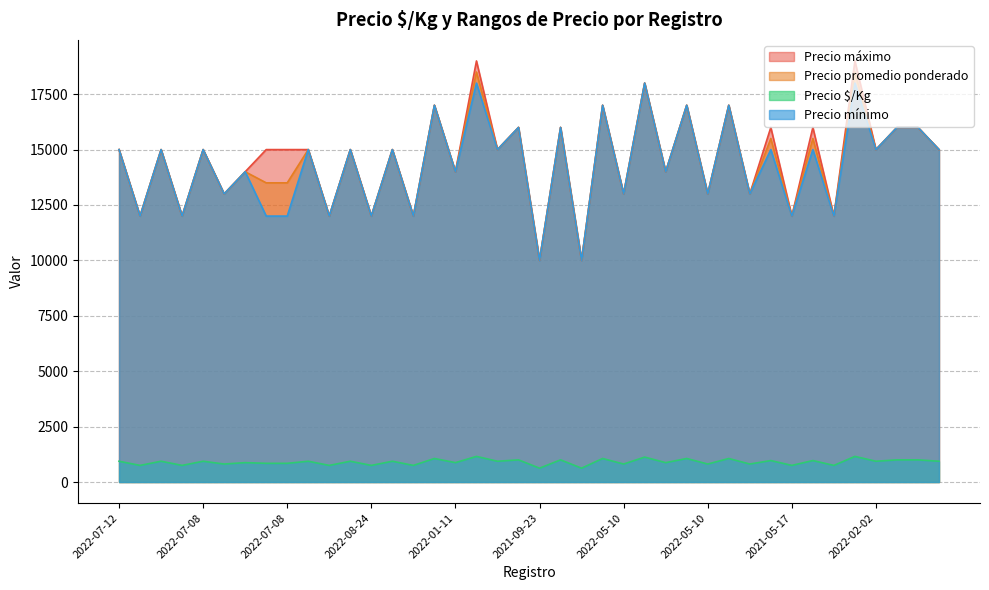

Reading right to left, what are all the values shown in this chart?

Precio $/Kg: 938	1000	1000	938	1156	750	969	750	969	812	1062	812	1062	875	1125	812	1062	625	1000	625	1000	938	1156	875	1062	750	938	750	938	750	938	844	844	875	812	938	750	938	750	938
Precio promedio ponderado: 15000	16000	16000	15000	18500	12000	15500	12000	15500	13000	17000	13000	17000	14000	18000	13000	17000	10000	16000	10000	16000	15000	18500	14000	17000	12000	15000	12000	15000	12000	15000	13500	13500	14000	13000	15000	12000	15000	12000	15000
Precio máximo: 15000	16000	16000	15000	19000	12000	16000	12000	16000	13000	17000	13000	17000	14000	18000	13000	17000	10000	16000	10000	16000	15000	19000	14000	17000	12000	15000	12000	15000	12000	15000	15000	15000	14000	13000	15000	12000	15000	12000	15000
Precio mínimo: 15000	16000	16000	15000	18000	12000	15000	12000	15000	13000	17000	13000	17000	14000	18000	13000	17000	10000	16000	10000	16000	15000	18000	14000	17000	12000	15000	12000	15000	12000	15000	12000	12000	14000	13000	15000	12000	15000	12000	15000